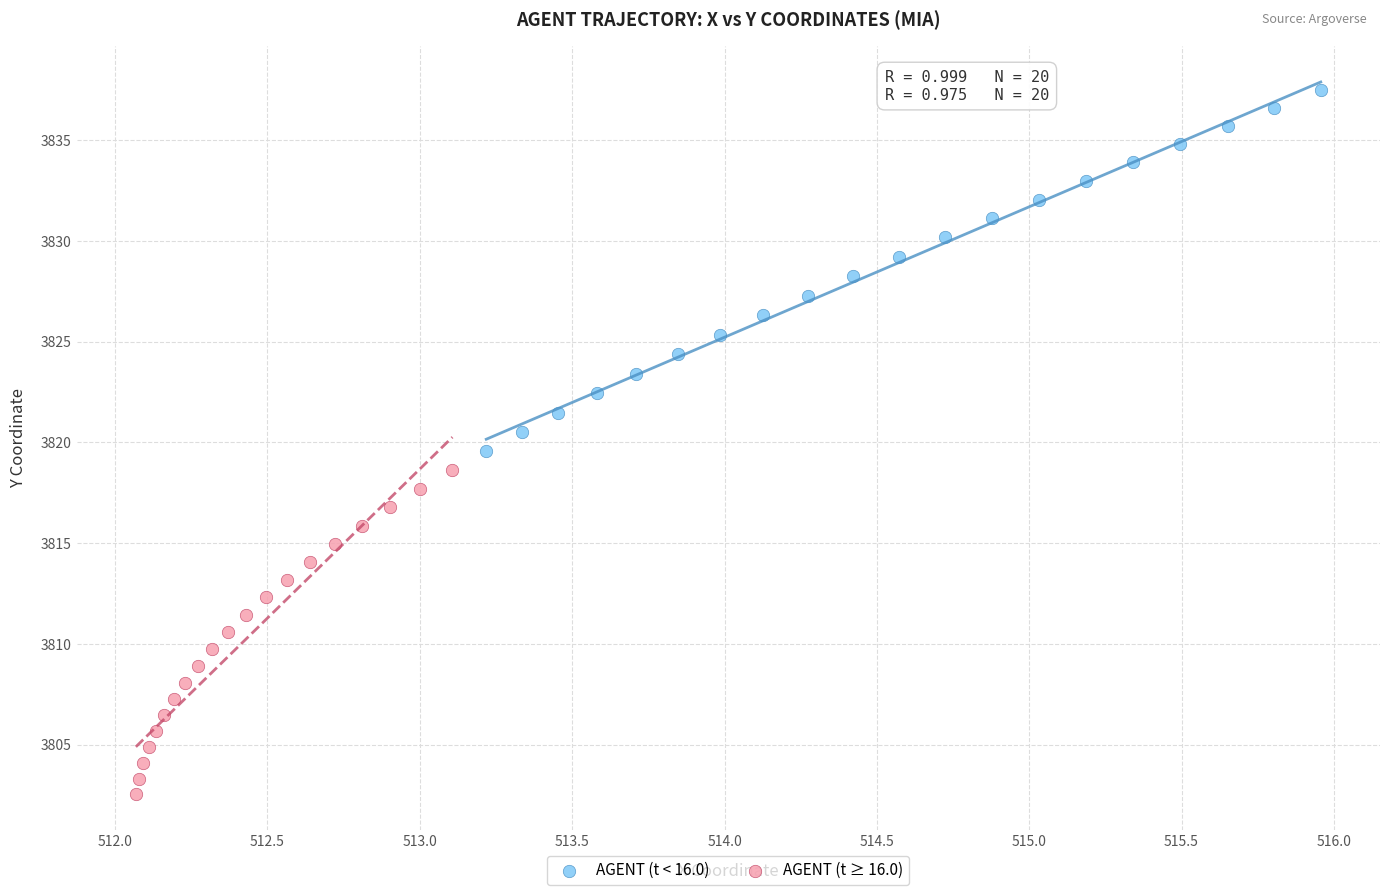

Which series contains the highest Y value?

AGENT (t < 16.0)